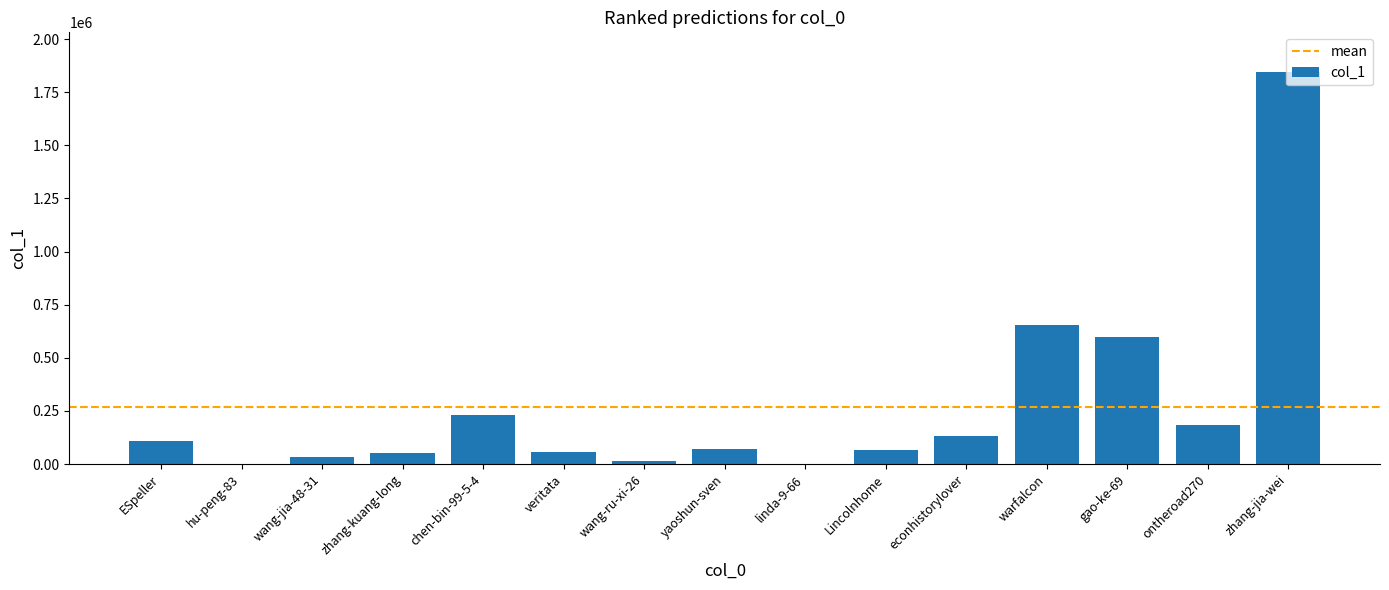

Which category has the highest value across all series?

zhang-jia-wei